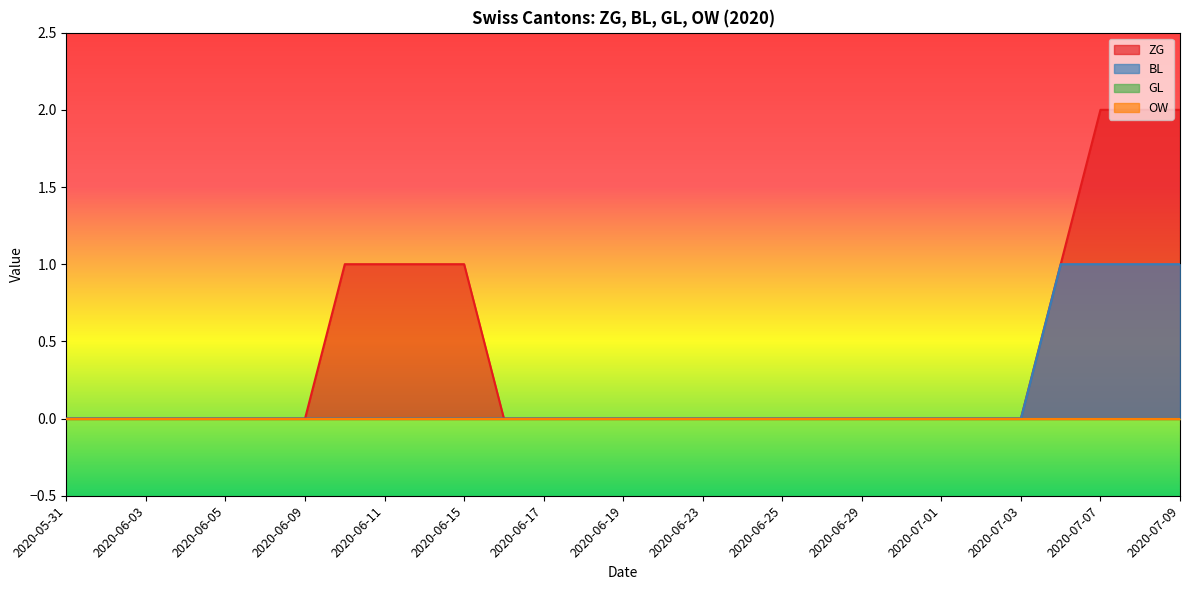

Count the number of categories in the chart.

29